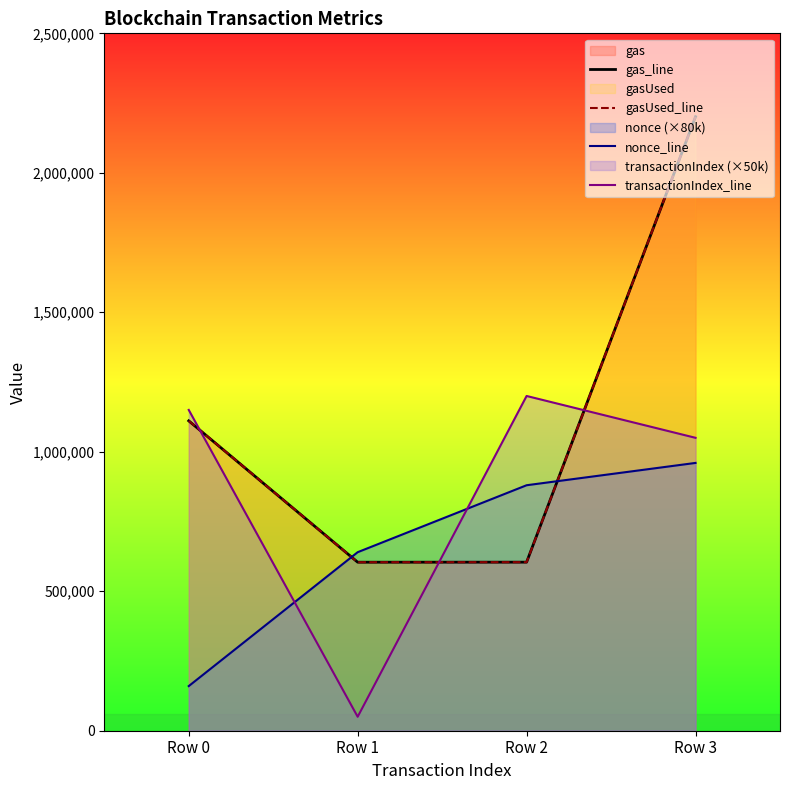

List the series in order of their peak value, lowest first.

nonce_line, transactionIndex_line, gas_line, gasUsed_line